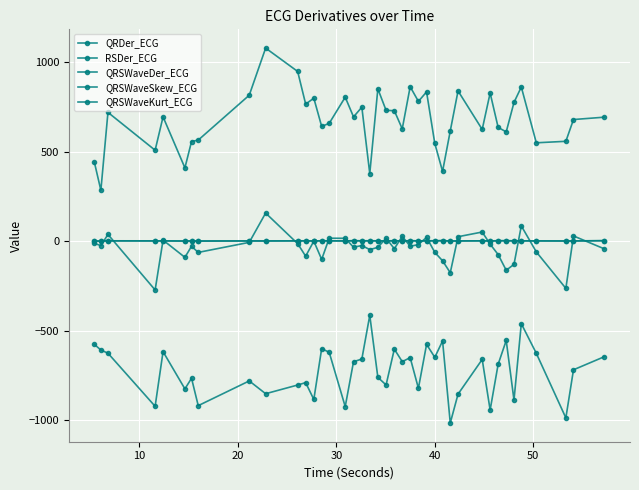

Where is the first local maximum for QRSWaveDer_ECG?

20